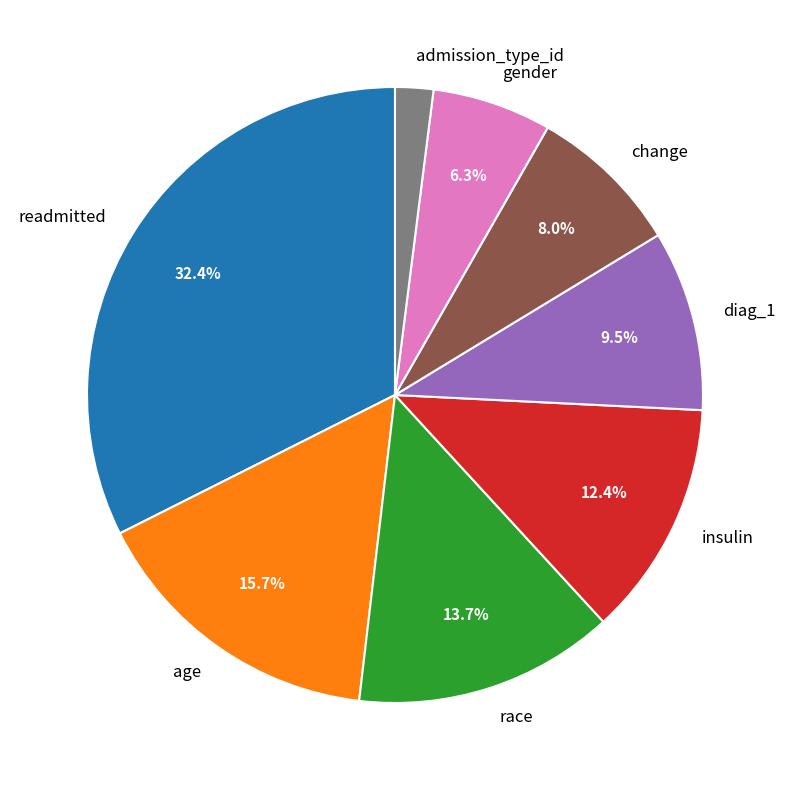

What percentage is the gender slice, to the nearest percent?

6%